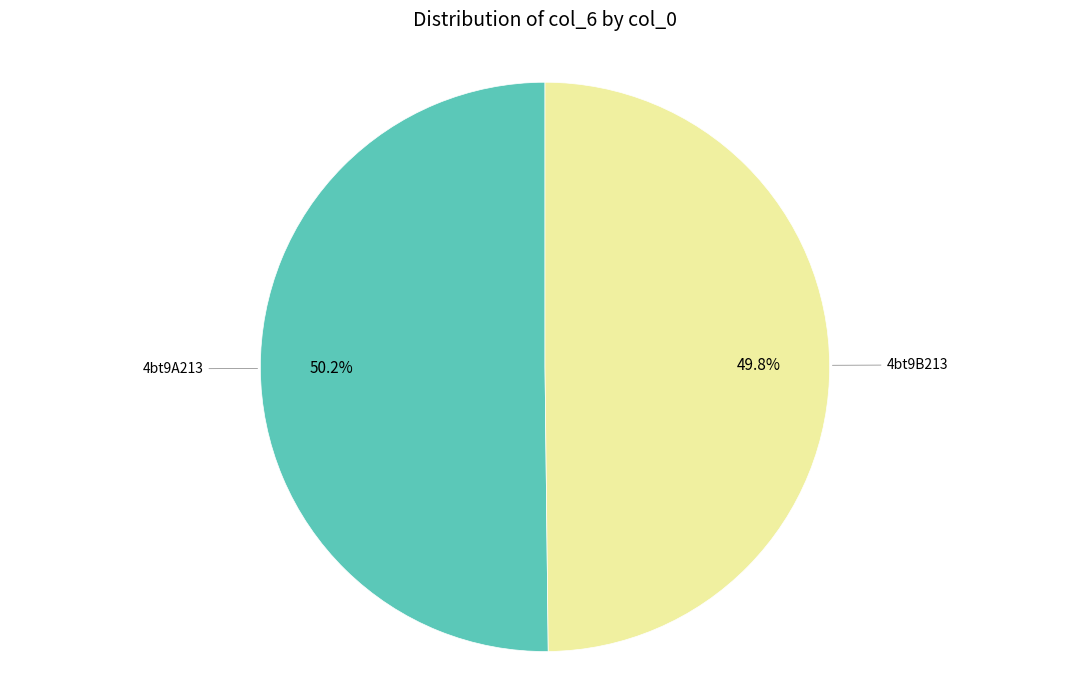

Is there a majority slice in this chart?

Yes